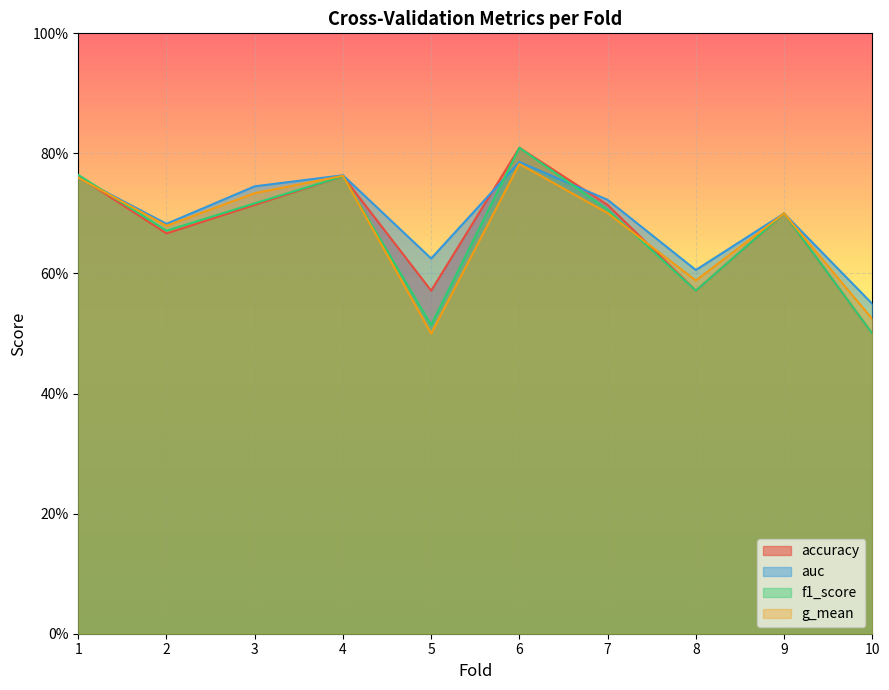

After their last crossing, which series has the higher values: f1_score or auc?

auc